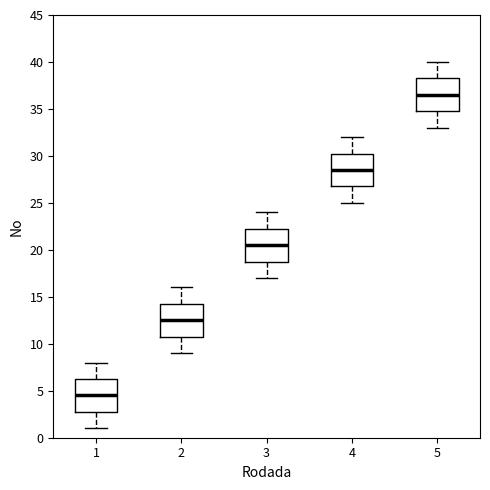

Where does the upper whisker of the box at x = 5 end on the y-axis? The values are not printed on the chart, so give them approximately, as read against the axis.

40.0